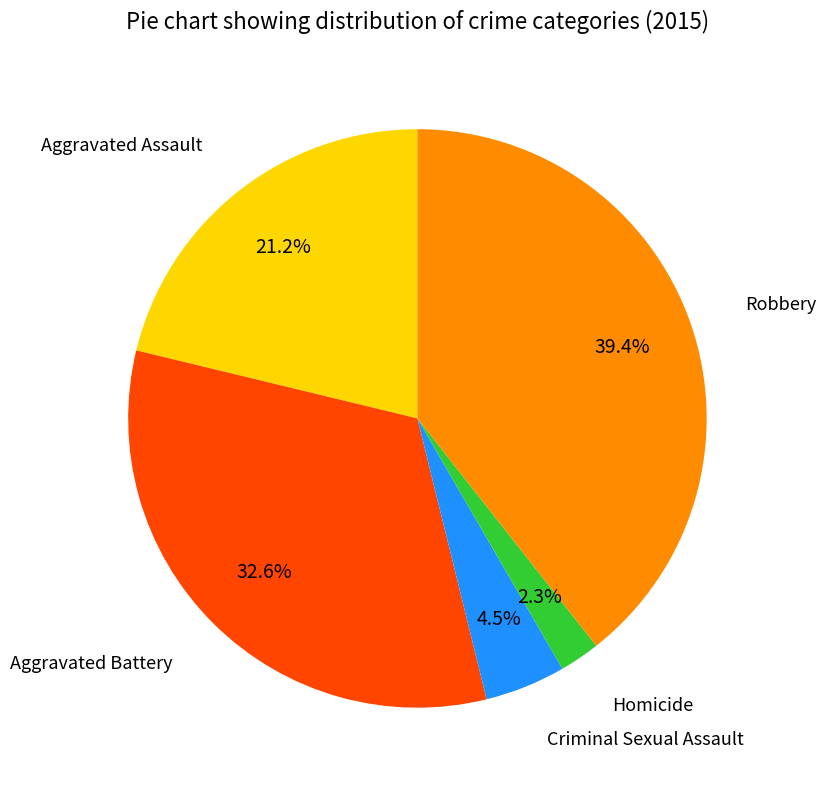

Rank the categories by value from highest to lowest.

Robbery, Aggravated Battery, Aggravated Assault, Criminal Sexual Assault, Homicide